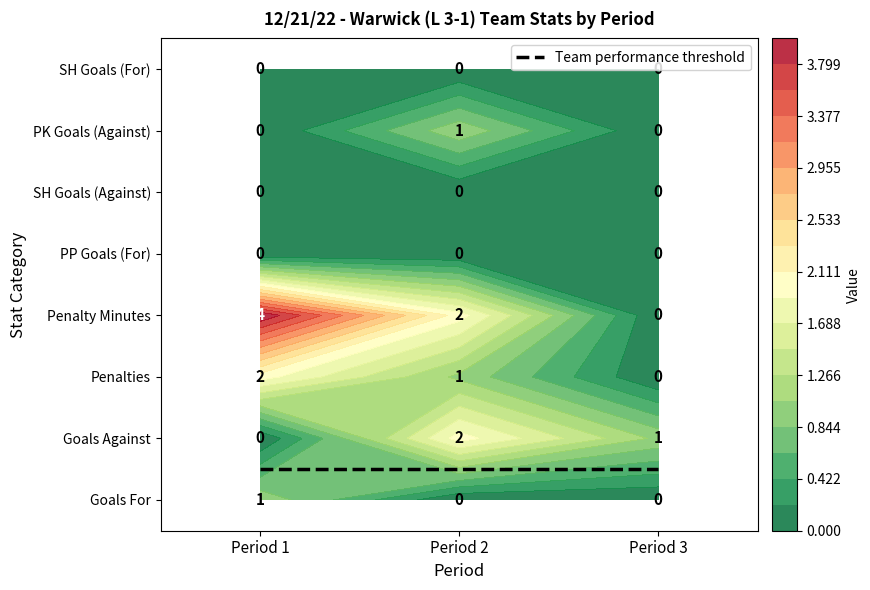

What is the sum of the Goals Against values at Period 1 and Period 3?

1